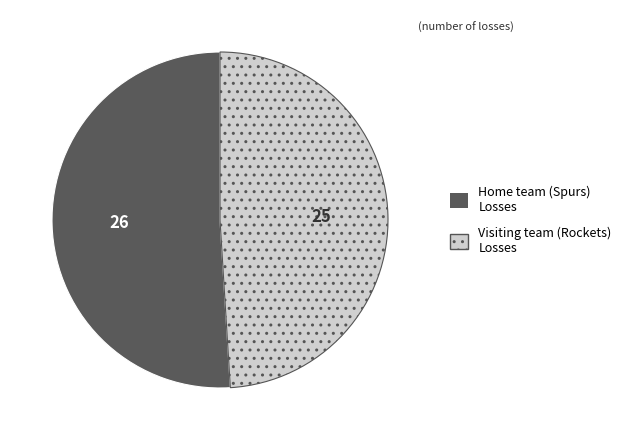

Rank the categories by value from highest to lowest.

Home team (Spurs), Visiting team (Rockets)